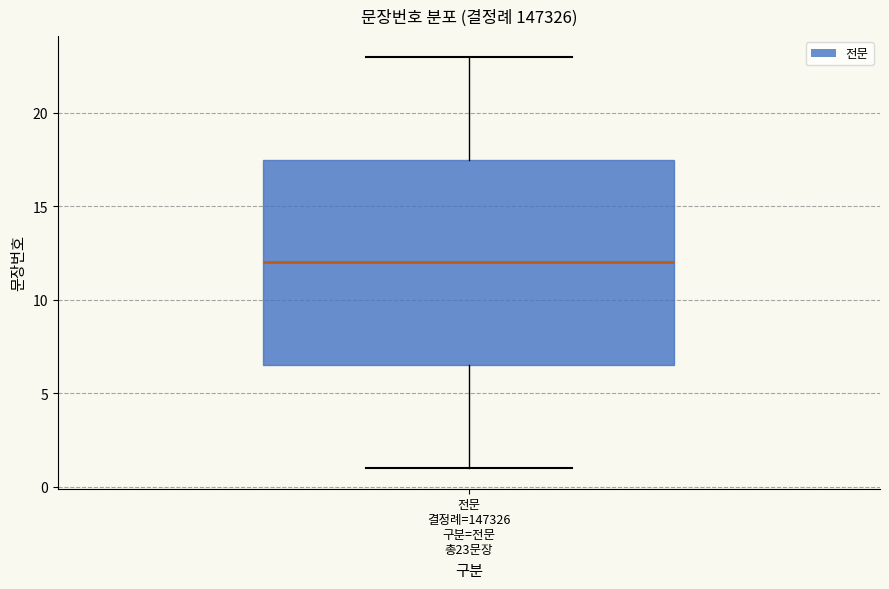

Transcribe this box plot: give where the median line is, the range the box spans, and where the two whiskers end, as read against the y-axis. The values are not printed on the chart, so give them approximately, as read against the axis.

median 12.0, box 6.5 to 17.5, whiskers 1.0 to 23.0